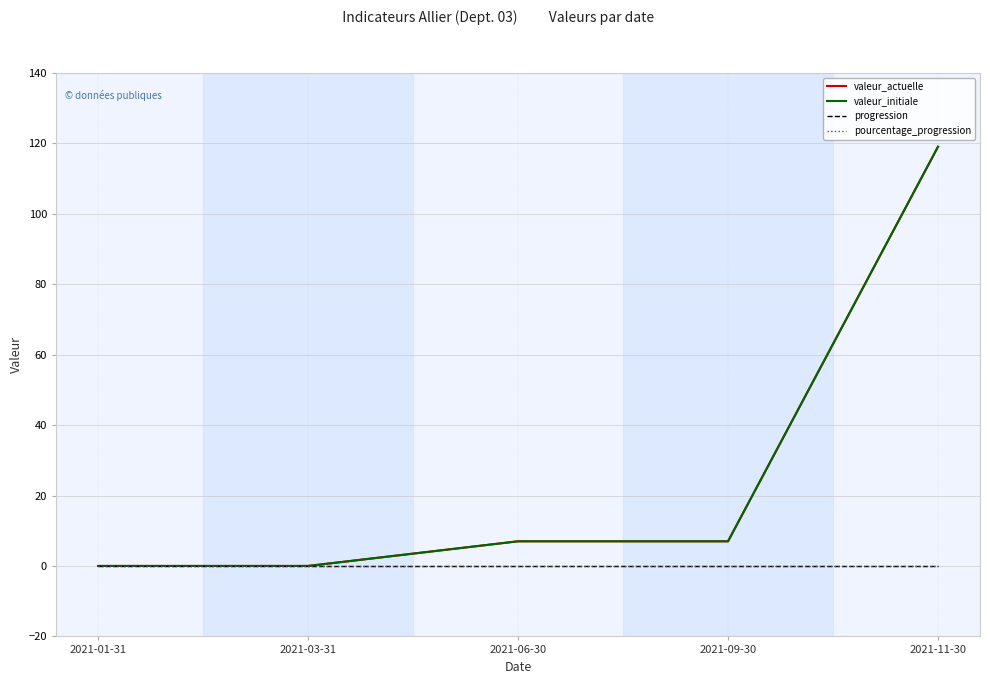

Is this an area chart (filled region under the line)?

No